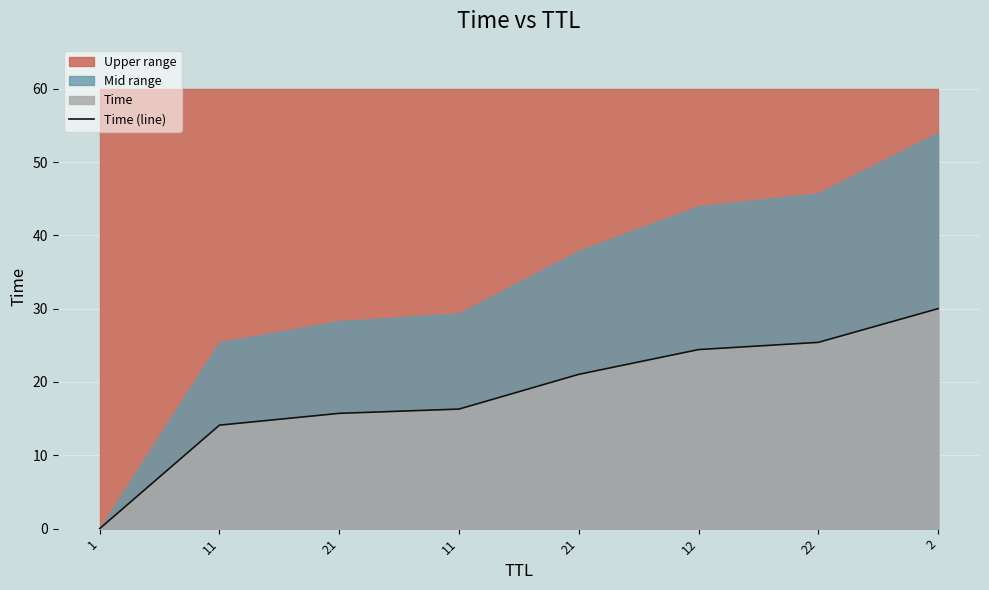

What value does the data have at 2?

30.0